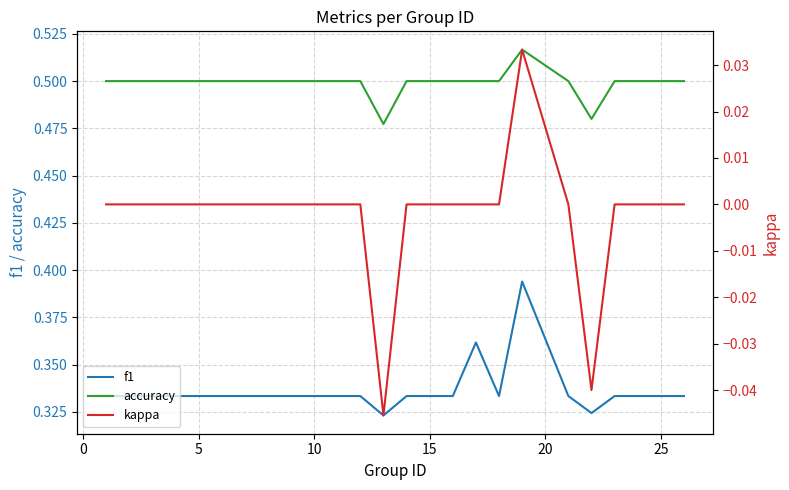

How many data points does each series have?

25